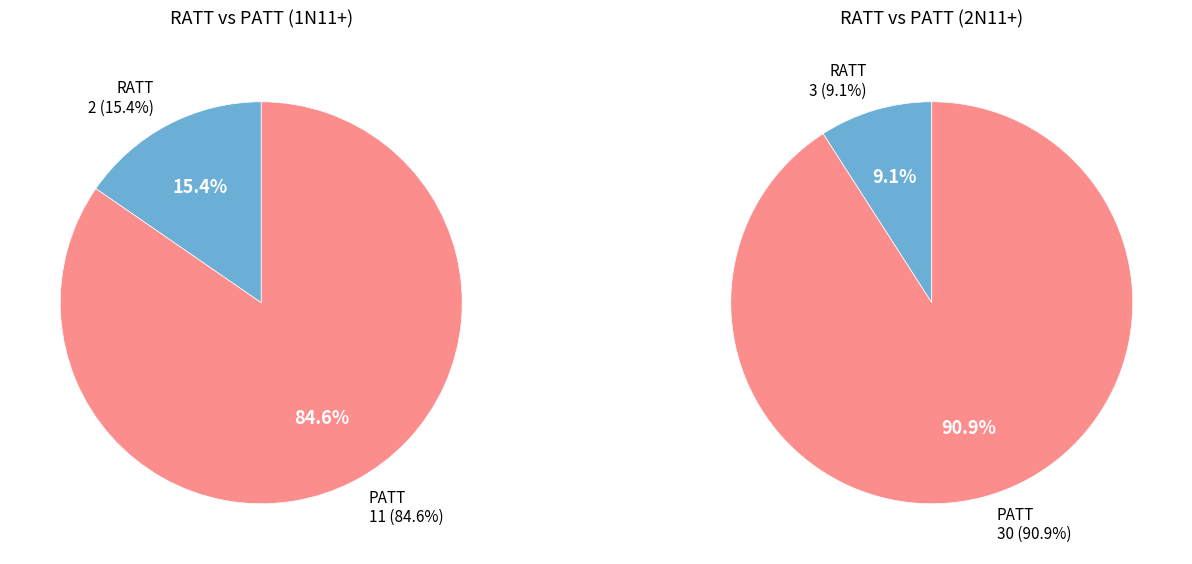

What is the largest slice in the pie chart?

PATT